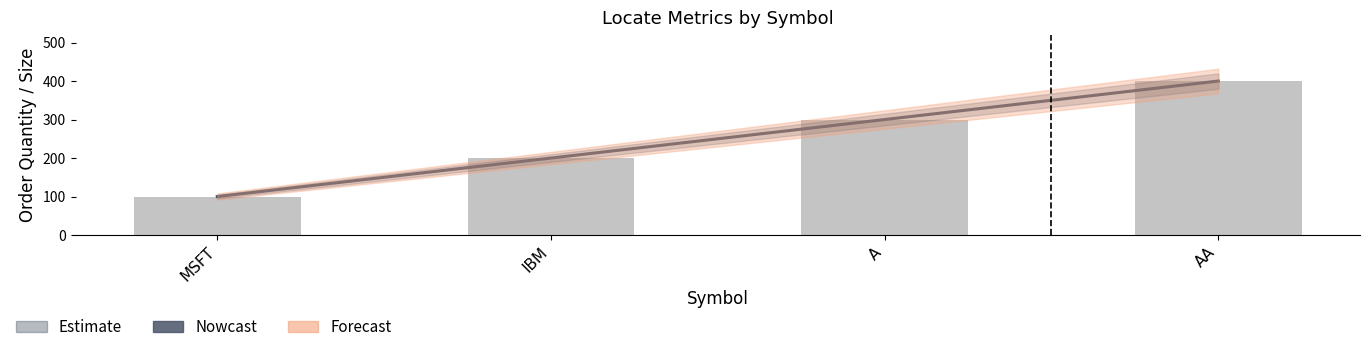

Where does the data first go above 300?

AA